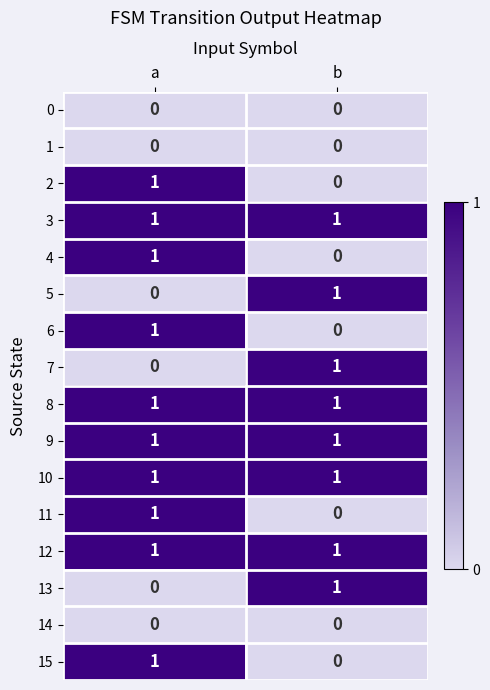

What is the total value across all series at b?

8